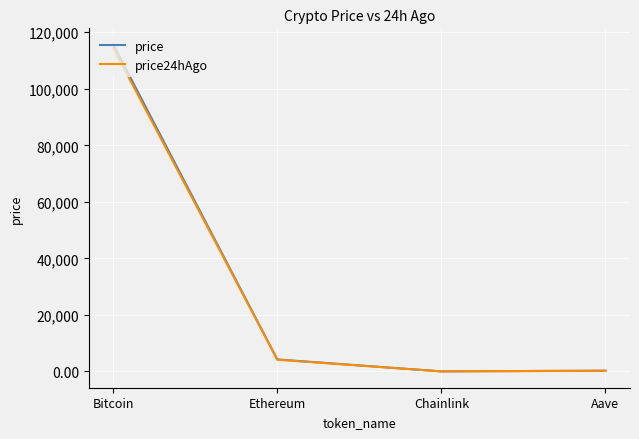

The value of price24hAgo at Bitcoin is 114415.0. True or false?

True